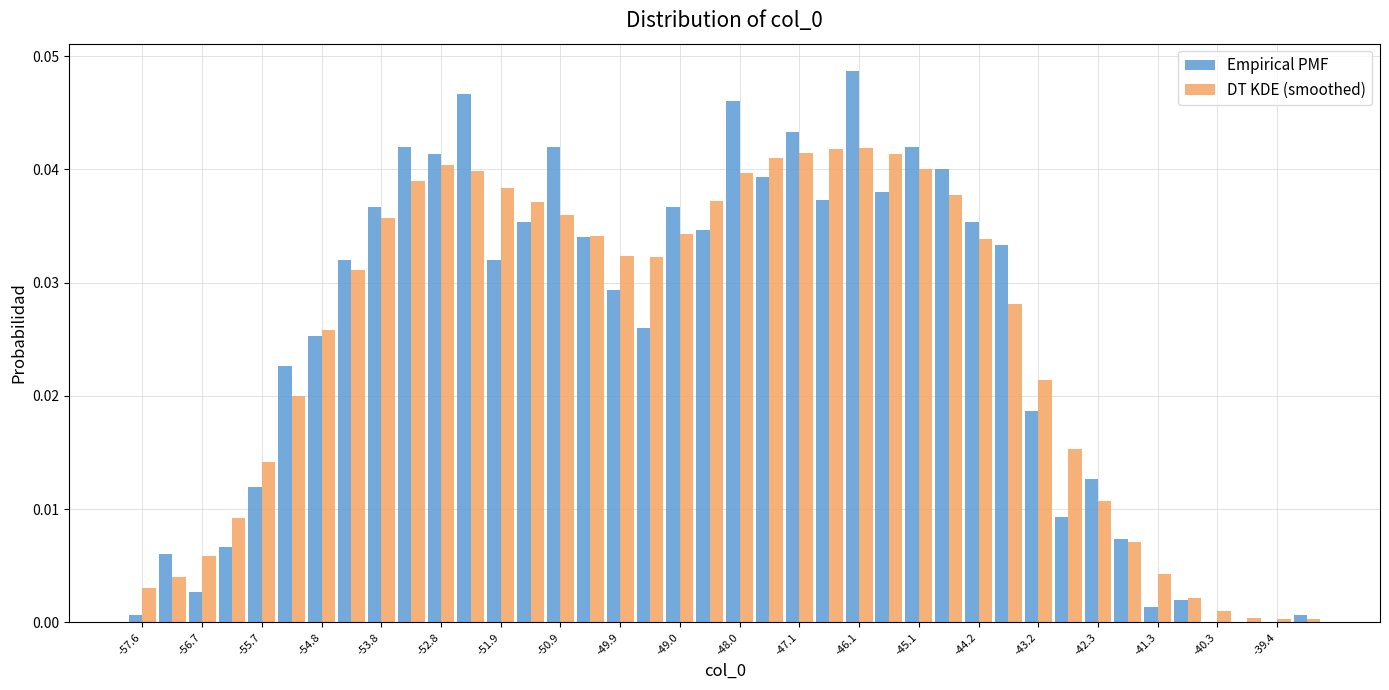

Reading left to right, transcribe this chart: for each range on the x-axis, give the height of each series' bar. Neither the bar edges nor the heights are printed on the chart, so give them approximately, as read against the axes.

-57.9 to -57.4: Empirical PMF=under 0.001	DT KDE (smoothed)=0.003
-57.4 to -56.9: Empirical PMF=0.006	DT KDE (smoothed)=0.004
-56.9 to -56.4: Empirical PMF=0.003	DT KDE (smoothed)=0.006
-56.4 to -56.0: Empirical PMF=0.007	DT KDE (smoothed)=0.009
-56.0 to -55.5: Empirical PMF=0.012	DT KDE (smoothed)=0.014
-55.5 to -55.0: Empirical PMF=0.023	DT KDE (smoothed)=0.020
-55.0 to -54.5: Empirical PMF=0.025	DT KDE (smoothed)=0.026
-54.5 to -54.0: Empirical PMF=0.032	DT KDE (smoothed)=0.031
-54.0 to -53.6: Empirical PMF=0.037	DT KDE (smoothed)=0.036
-53.6 to -53.1: Empirical PMF=0.042	DT KDE (smoothed)=0.039
-53.1 to -52.6: Empirical PMF=0.041	DT KDE (smoothed)=0.040
-52.6 to -52.1: Empirical PMF=0.047	DT KDE (smoothed)=0.040
-52.1 to -51.6: Empirical PMF=0.032	DT KDE (smoothed)=0.038
-51.6 to -51.1: Empirical PMF=0.035	DT KDE (smoothed)=0.037
-51.1 to -50.7: Empirical PMF=0.042	DT KDE (smoothed)=0.036
-50.7 to -50.2: Empirical PMF=0.034	DT KDE (smoothed)=0.034
-50.2 to -49.7: Empirical PMF=0.029	DT KDE (smoothed)=0.032
-49.7 to -49.2: Empirical PMF=0.026	DT KDE (smoothed)=0.032
-49.2 to -48.7: Empirical PMF=0.037	DT KDE (smoothed)=0.034
-48.7 to -48.3: Empirical PMF=0.035	DT KDE (smoothed)=0.037
-48.3 to -47.8: Empirical PMF=0.046	DT KDE (smoothed)=0.040
-47.8 to -47.3: Empirical PMF=0.039	DT KDE (smoothed)=0.041
-47.3 to -46.8: Empirical PMF=0.043	DT KDE (smoothed)=0.041
-46.8 to -46.3: Empirical PMF=0.037	DT KDE (smoothed)=0.042
-46.3 to -45.9: Empirical PMF=0.049	DT KDE (smoothed)=0.042
-45.9 to -45.4: Empirical PMF=0.038	DT KDE (smoothed)=0.041
-45.4 to -44.9: Empirical PMF=0.042	DT KDE (smoothed)=0.040
-44.9 to -44.4: Empirical PMF=0.040	DT KDE (smoothed)=0.038
-44.4 to -43.9: Empirical PMF=0.035	DT KDE (smoothed)=0.034
-43.9 to -43.5: Empirical PMF=0.033	DT KDE (smoothed)=0.028
-43.5 to -43.0: Empirical PMF=0.019	DT KDE (smoothed)=0.021
-43.0 to -42.5: Empirical PMF=0.009	DT KDE (smoothed)=0.015
-42.5 to -42.0: Empirical PMF=0.013	DT KDE (smoothed)=0.011
-42.0 to -41.5: Empirical PMF=0.007	DT KDE (smoothed)=0.007
-41.5 to -41.1: Empirical PMF=0.001	DT KDE (smoothed)=0.004
-41.1 to -40.6: Empirical PMF=0.002	DT KDE (smoothed)=0.002
-40.6 to -40.1: Empirical PMF=0	DT KDE (smoothed)=under 0.001
-40.1 to -39.6: Empirical PMF=0	DT KDE (smoothed)=under 0.001
-39.6 to -39.1: Empirical PMF=0	DT KDE (smoothed)=under 0.001
-39.1 to -38.7: Empirical PMF=under 0.001	DT KDE (smoothed)=under 0.001